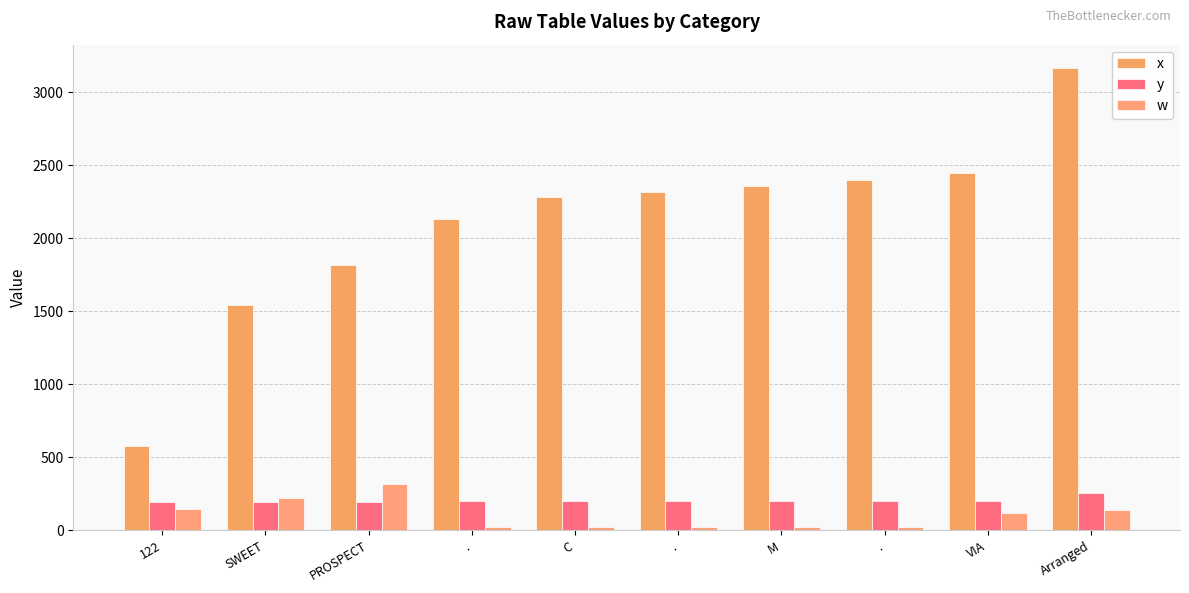

Which label corresponds to the largest value in the chart?

Arranged